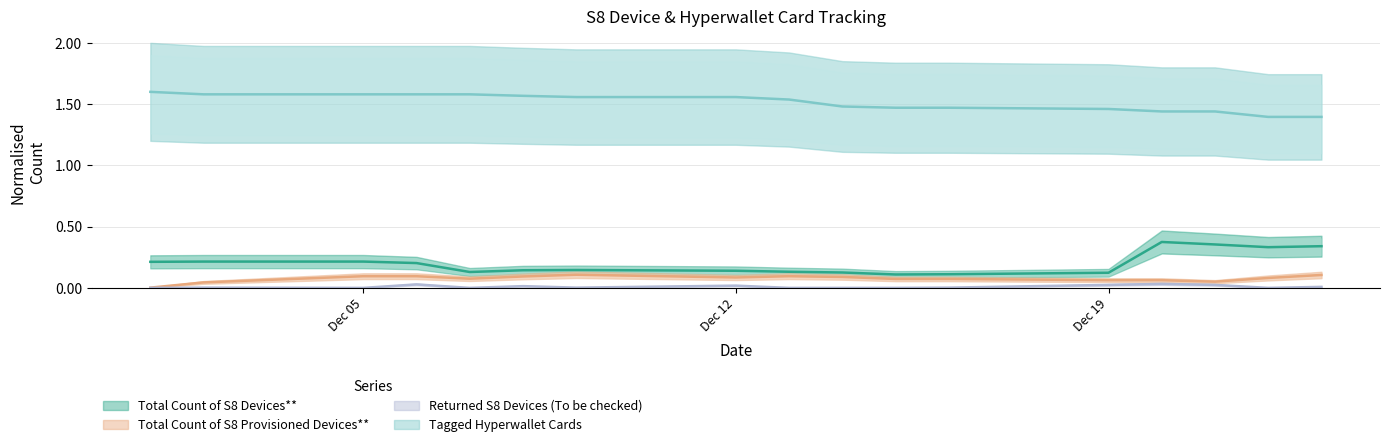

At which label is Returned S8 Devices (To be checked) closest to 0?

2022-12-01